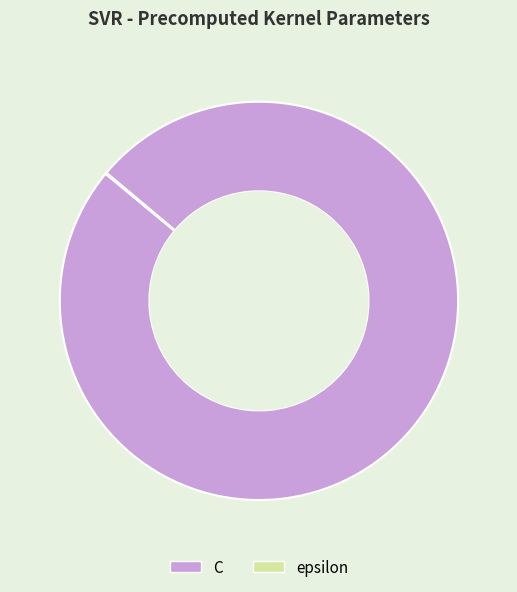

The C slice represents 100% of the pie. True or false?

True